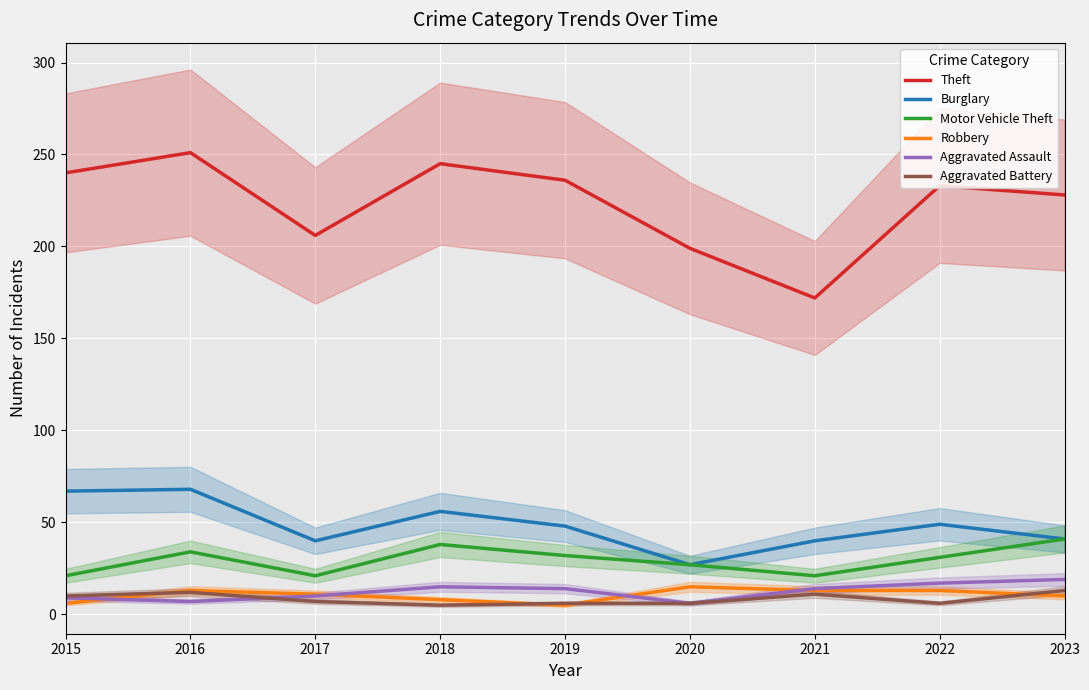

What is the average value of the Theft series?

223